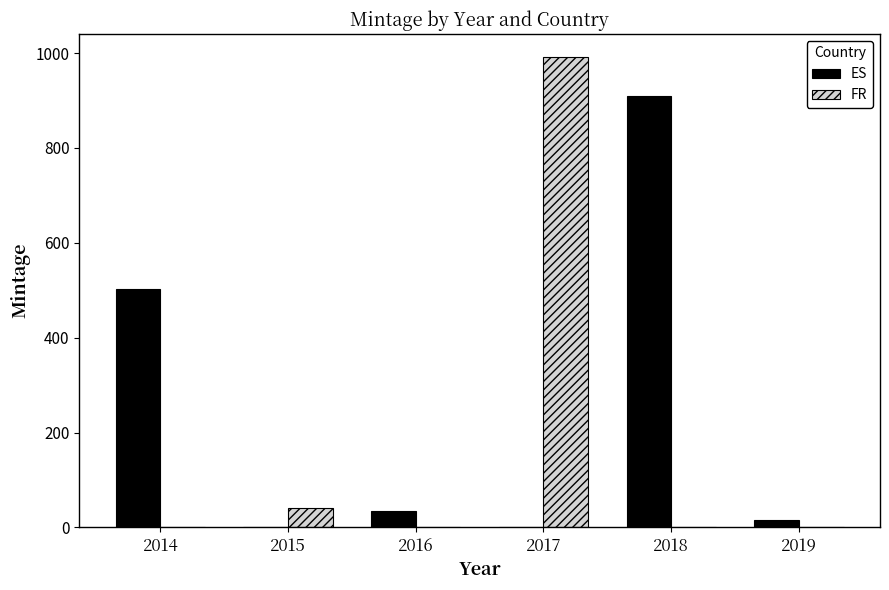

What is the sum of the FR values at 2017 and 2018?

990.8